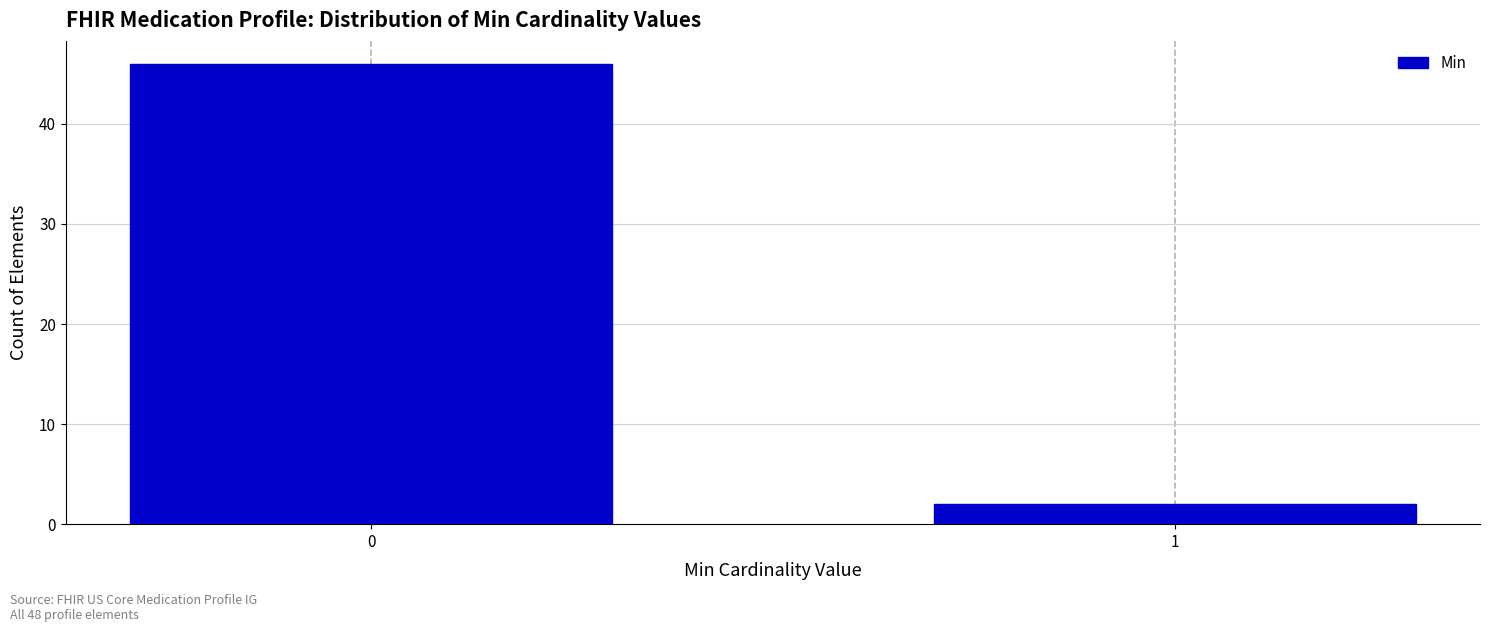

Reading right to left, what are all the values shown in this chart?

2	46